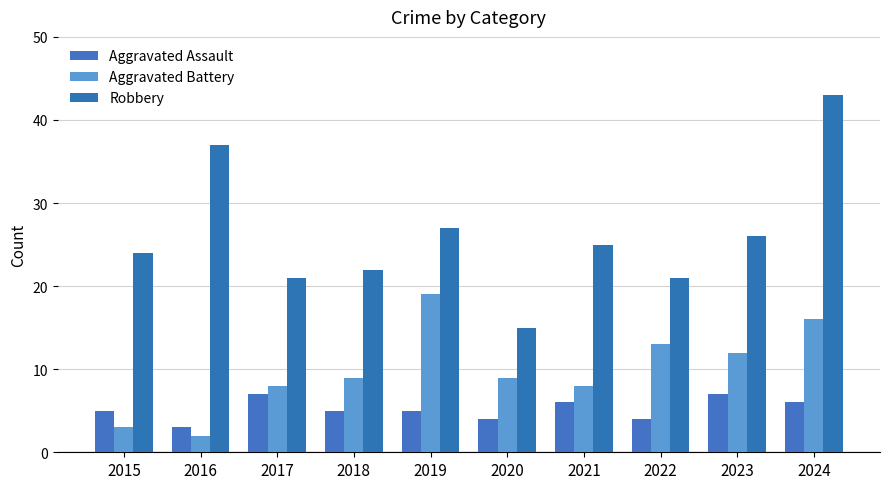

What is the value of the Aggravated Assault bar at the 5th from the left?

5